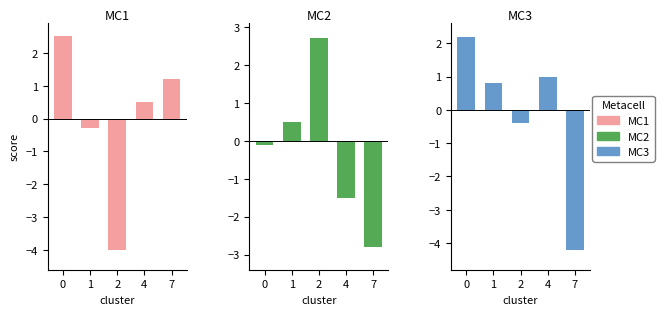

The value of MC3 at 0 is 2.2. True or false?

True